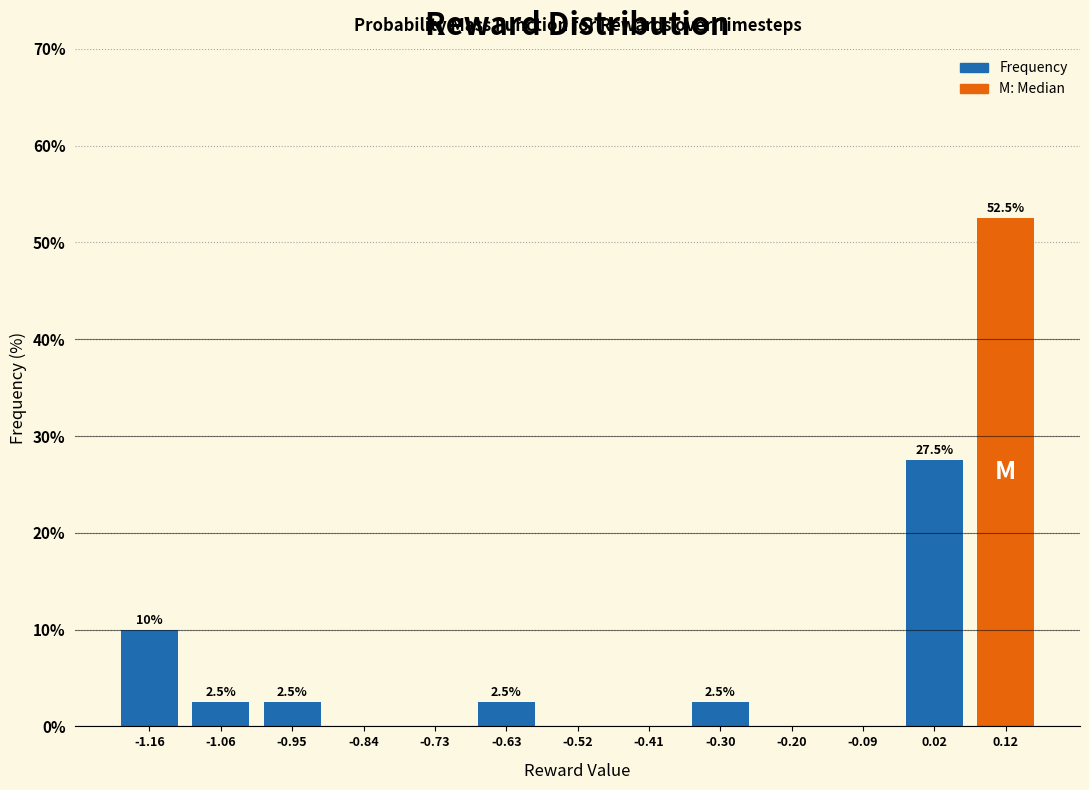

Over which range of the x-axis is the bar tallest?

0.08 to 0.18